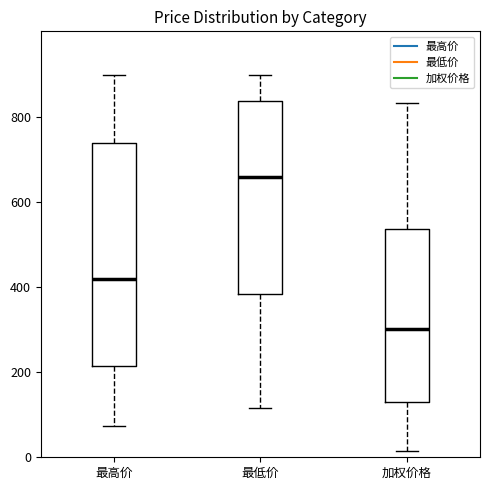

Reading left to right, read every box against the y-axis: the position of its median line, the range the box covers, and the ends of its whiskers. The values are not printed on the chart, so give them approximately, as read against the axis.

最高价: median 420, box 220 to 740, whiskers 80 to 900
最低价: median 660, box 380 to 840, whiskers 120 to 900
加权价格: median 300, box 140 to 540, whiskers 20 to 840